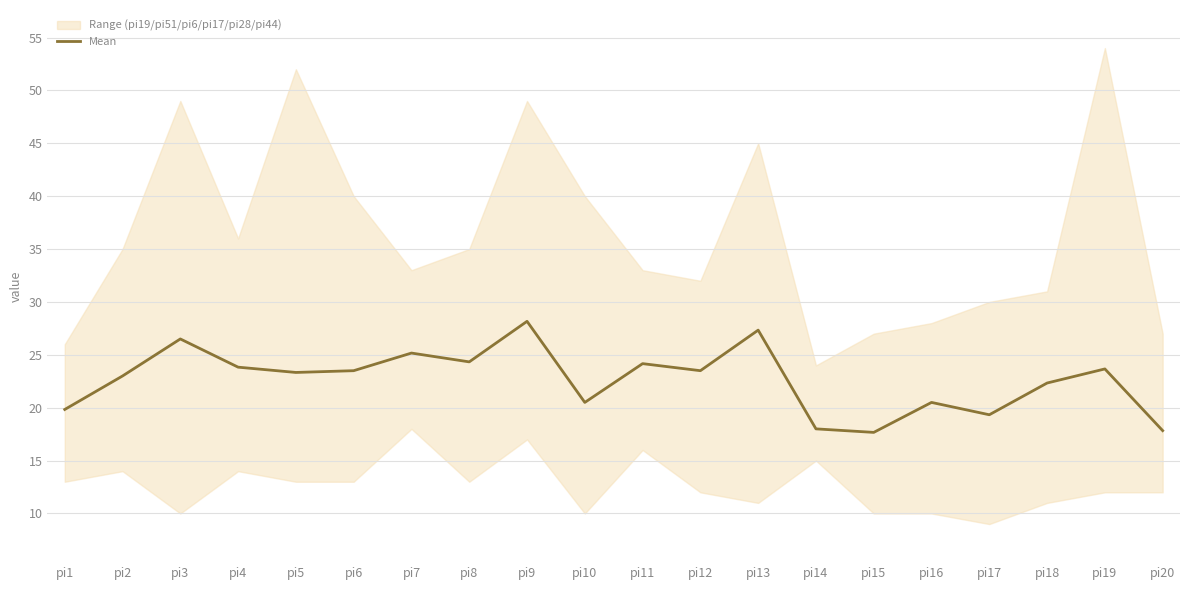

What is the sum of all values?

452.5